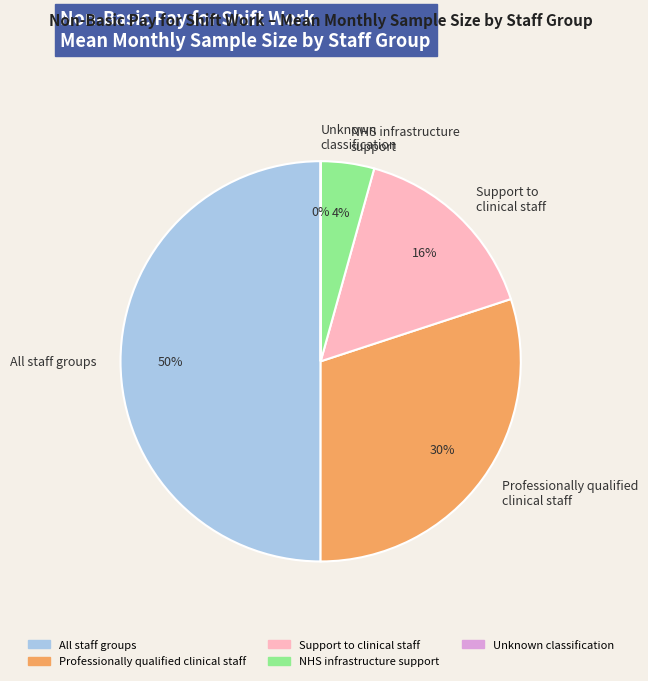

Which slice is the largest?

All staff groups